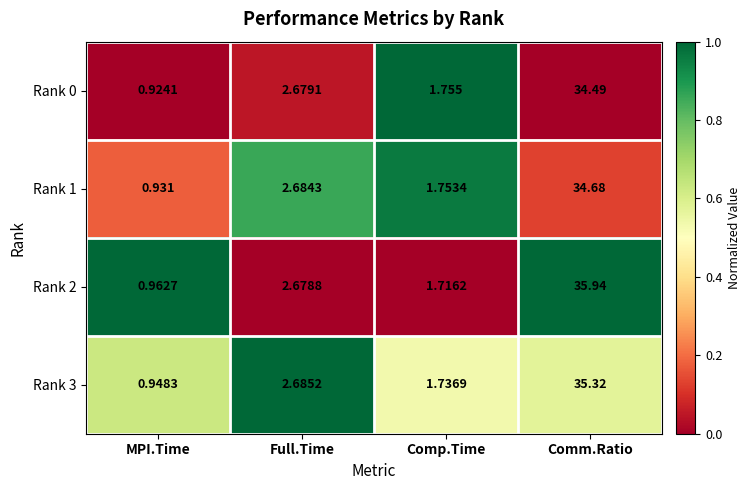

What is the spread (max minus min) of values at Full.Time?

0.0